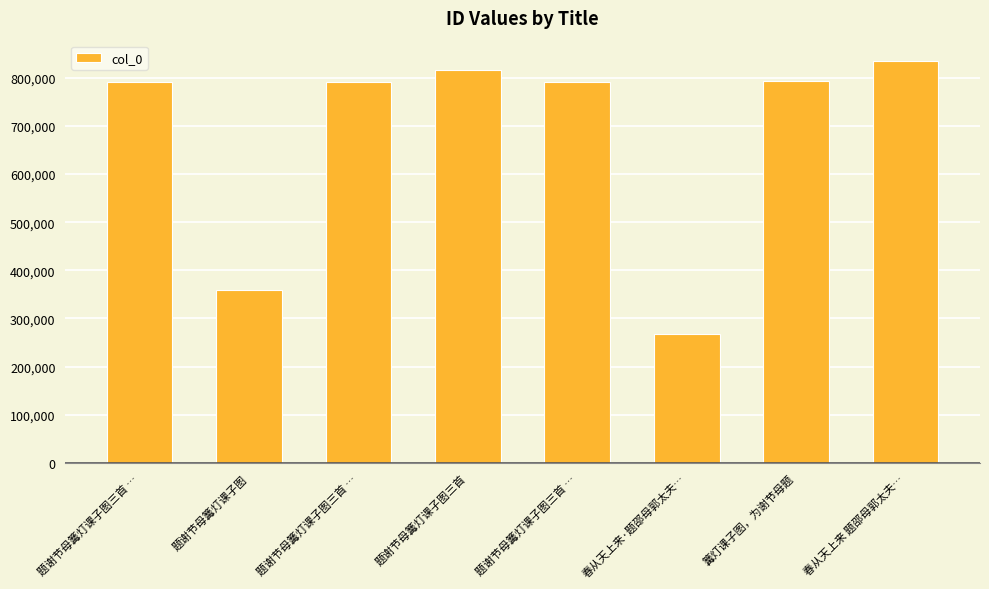

How many data points are less than 790945?

4